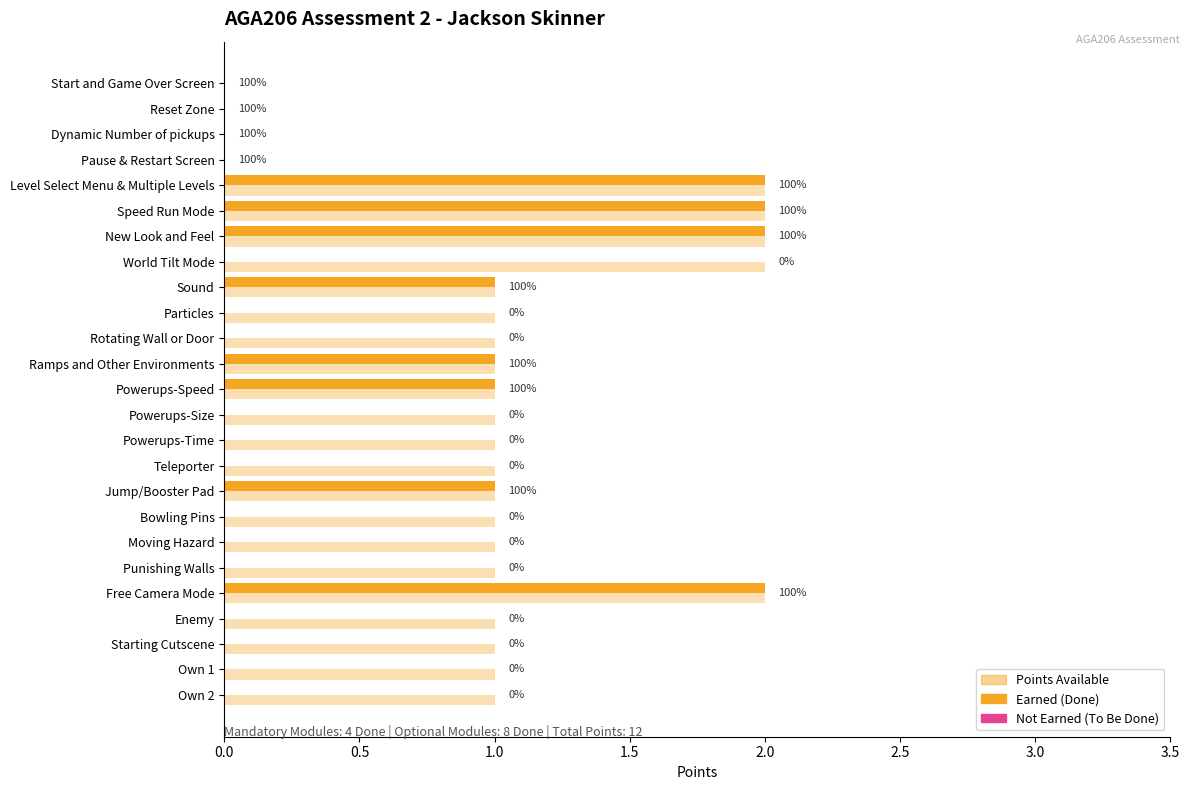

Where does the data first go above 1?

Level Select Menu & Multiple Levels